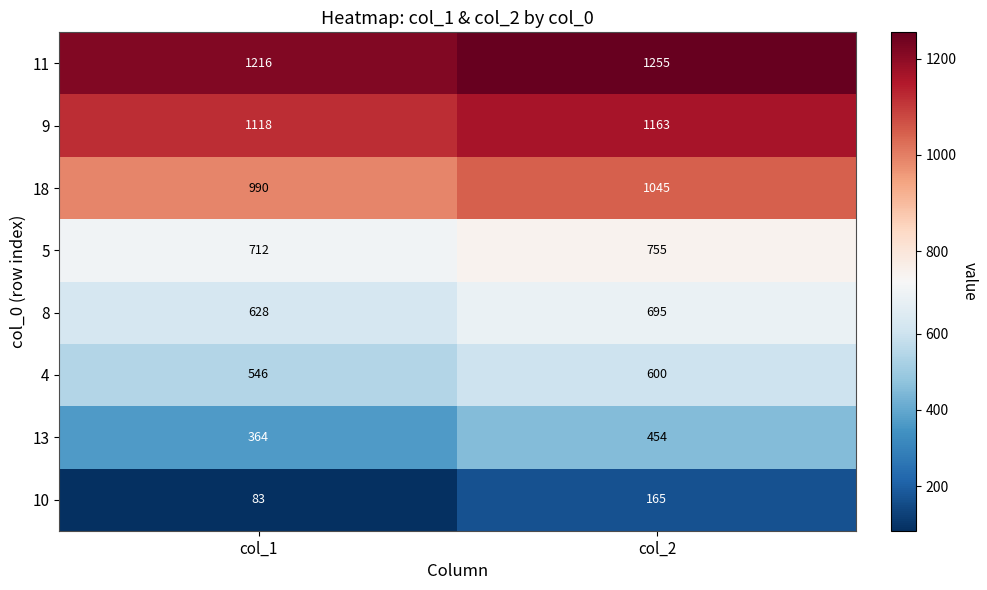

What is the maximum value shown in the chart?

1255